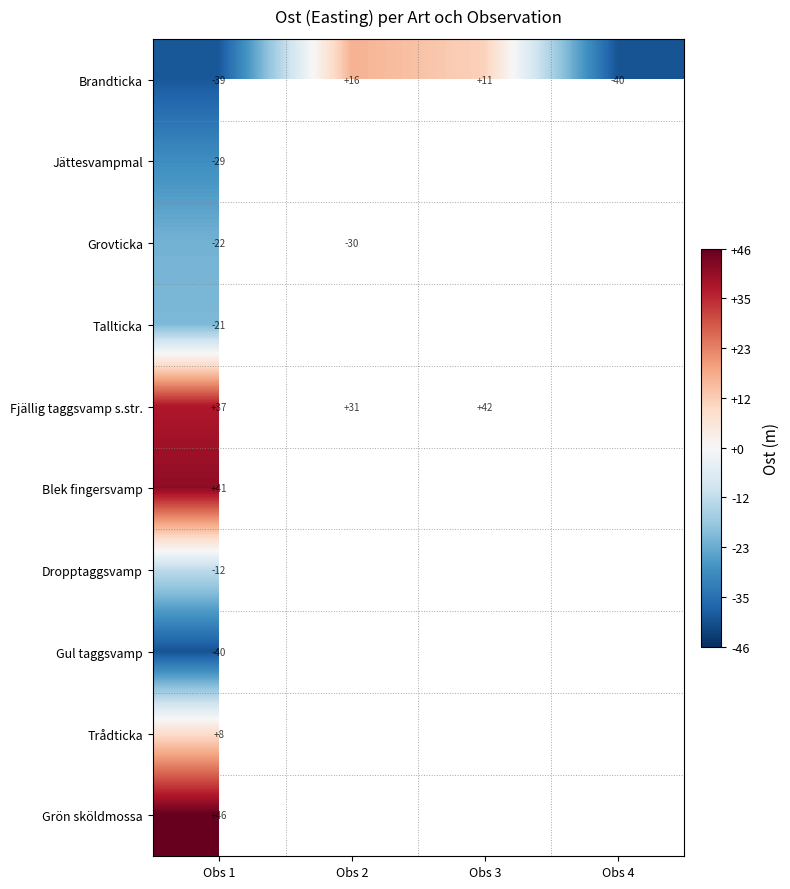

What is the maximum value shown in the chart?

657219.9